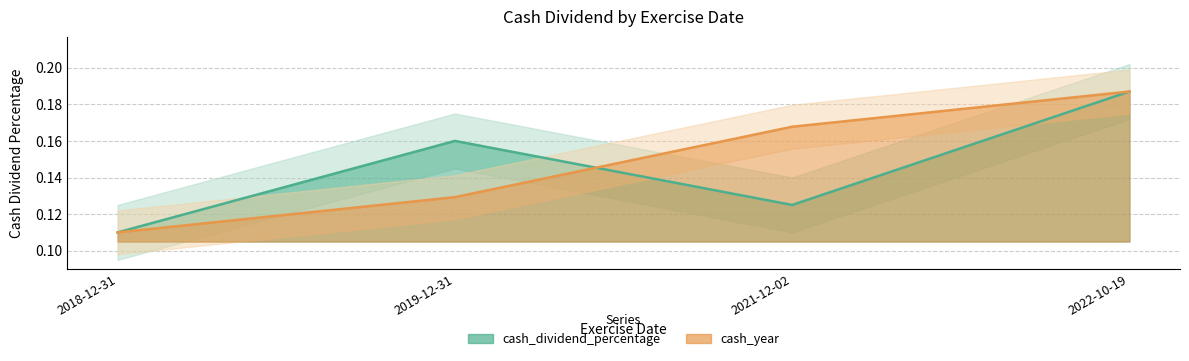

Which series has the largest total across all categories?

cash_year